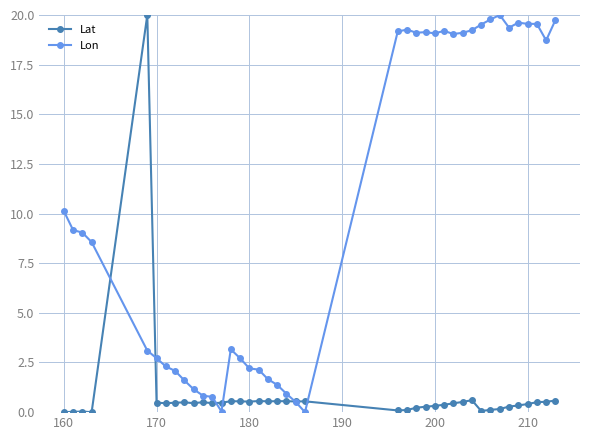

List the series in order of their overall mean, highest first.

Lon, Lat